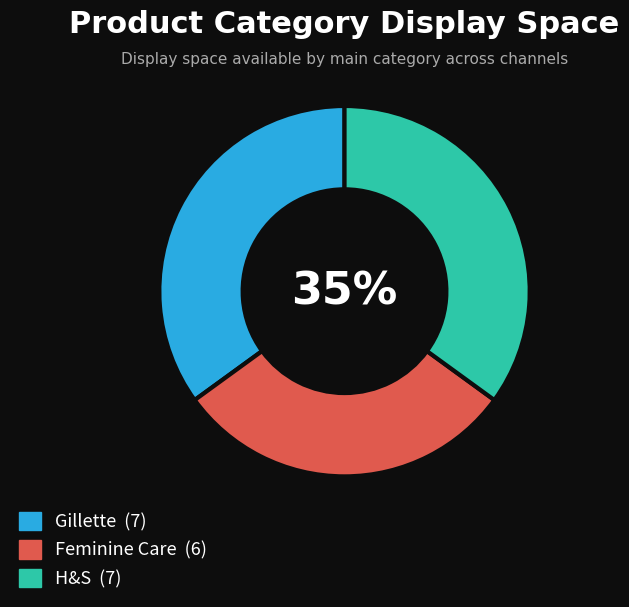

Is it true that H&S is 35% of the pie?

True